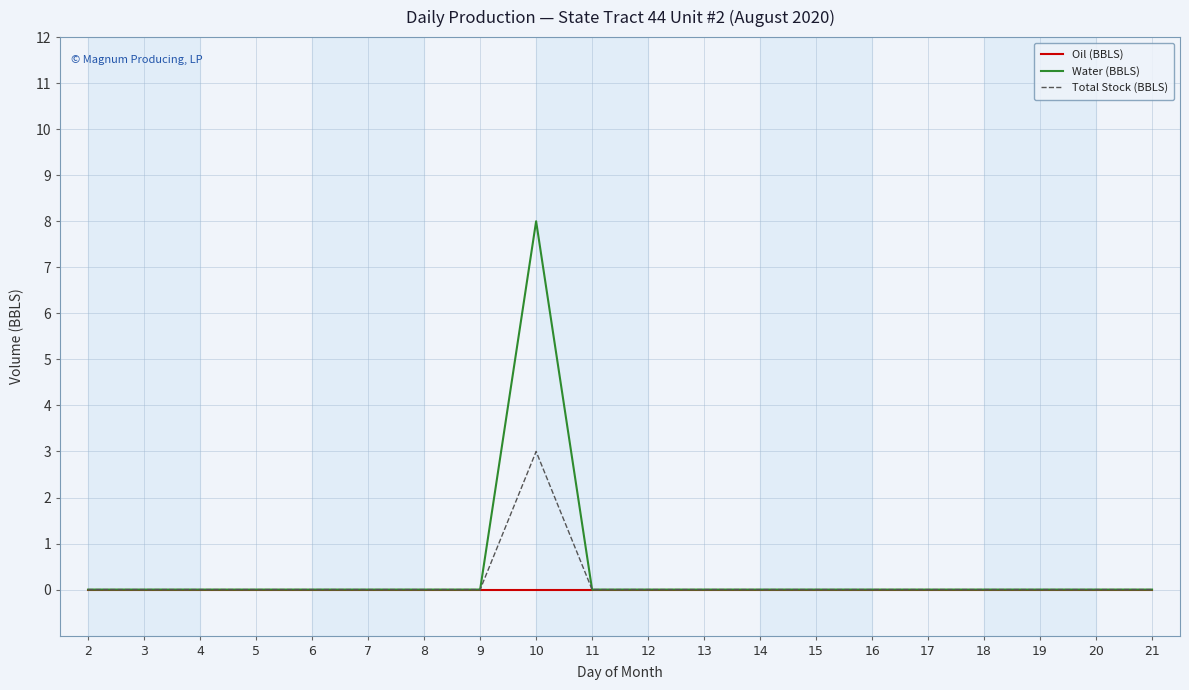

Does the chart display data point markers on the line(s)?

No